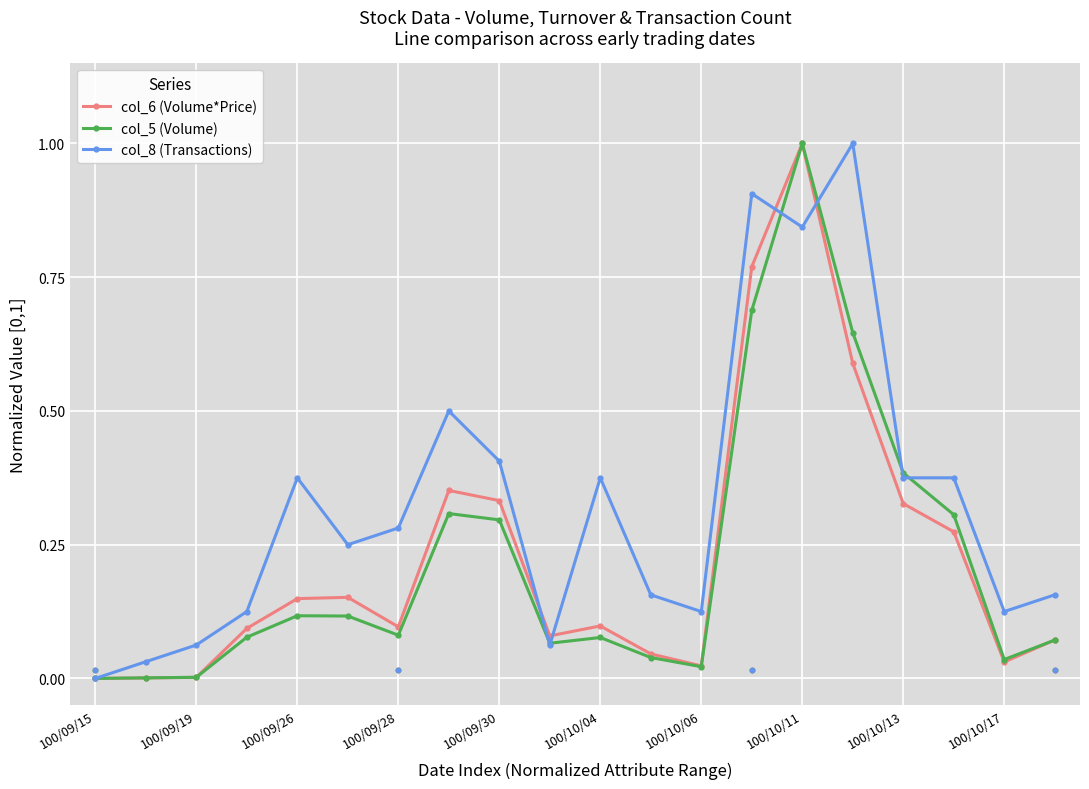

What are all the series names shown in the legend?

col_6 (Volume*Price), col_5 (Volume), col_8 (Transactions)